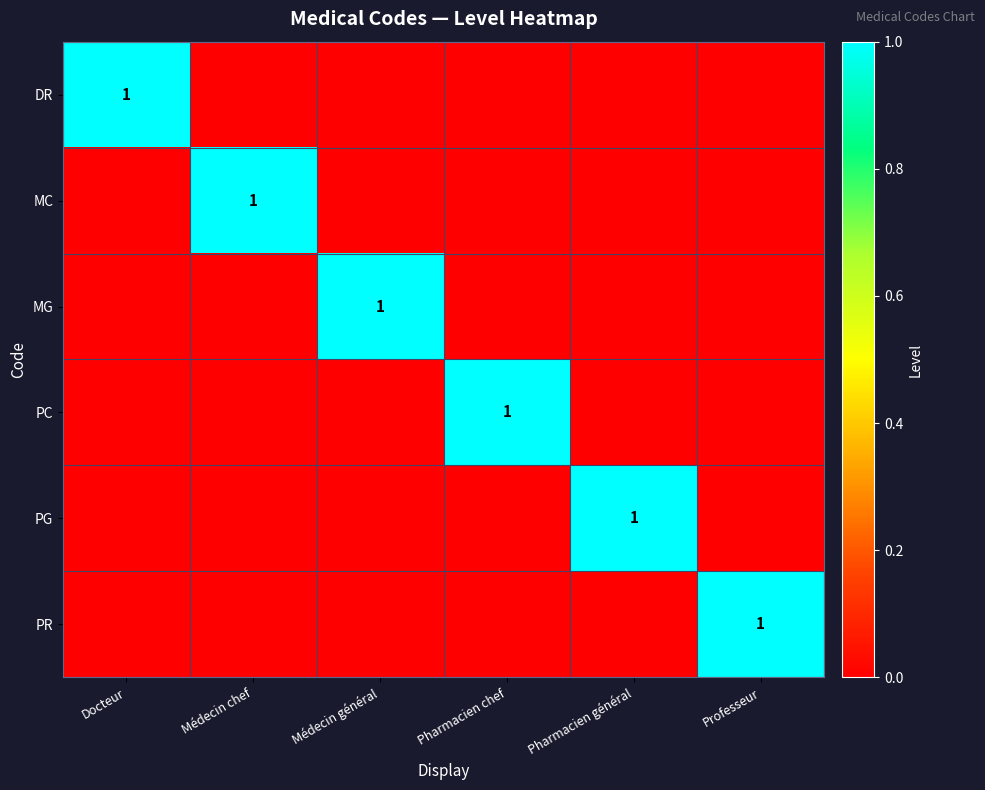

True or false: PR has a value of 2 at Professeur.

False